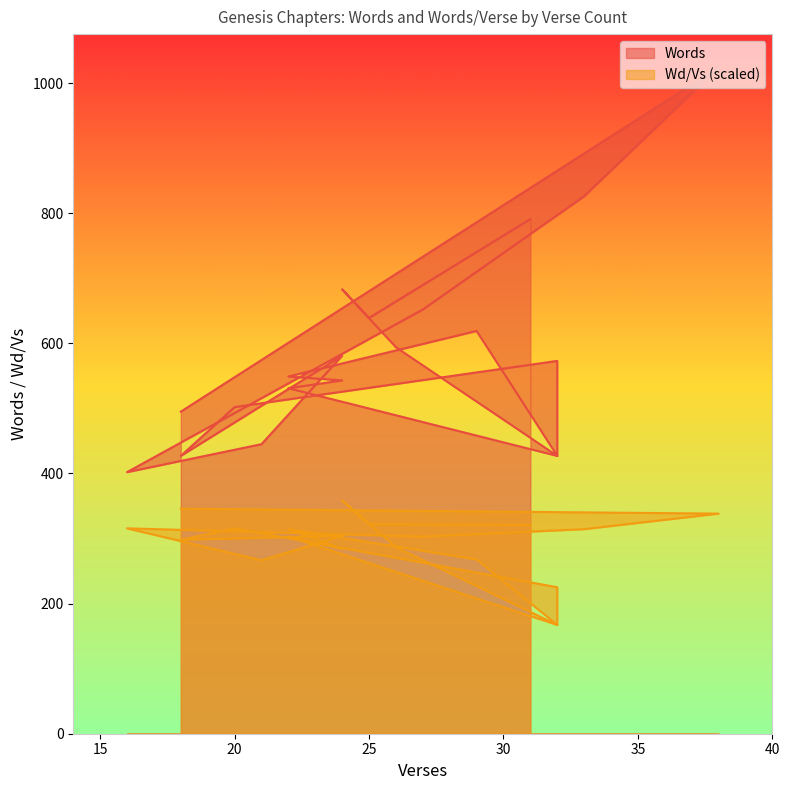

True or false: Words and Wd/Vs cross at least once.

False